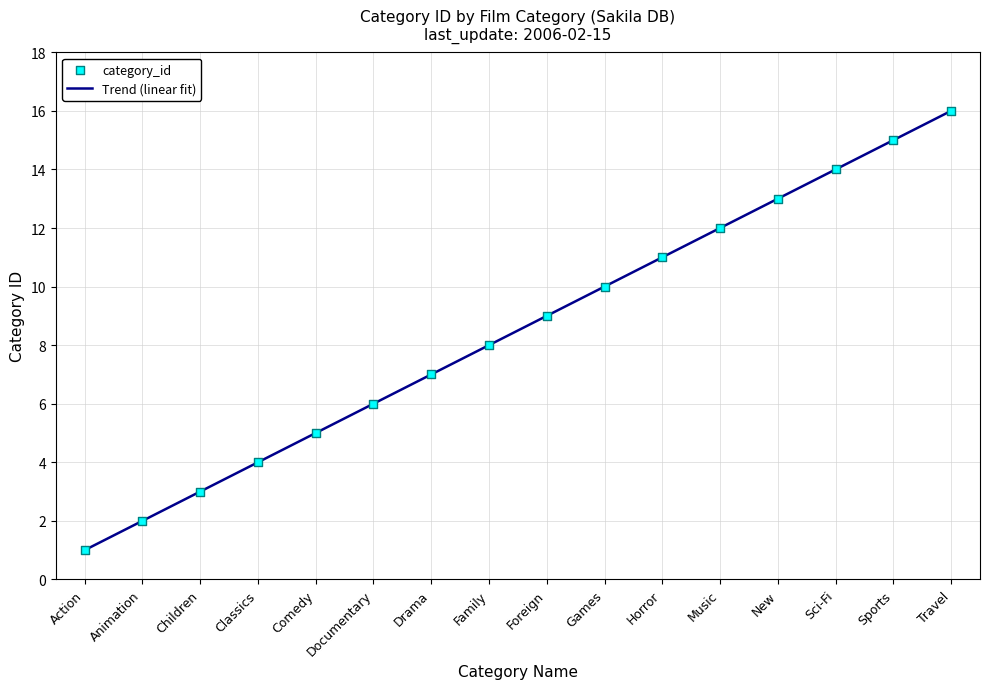

Which has a higher value, Animation or New?

New